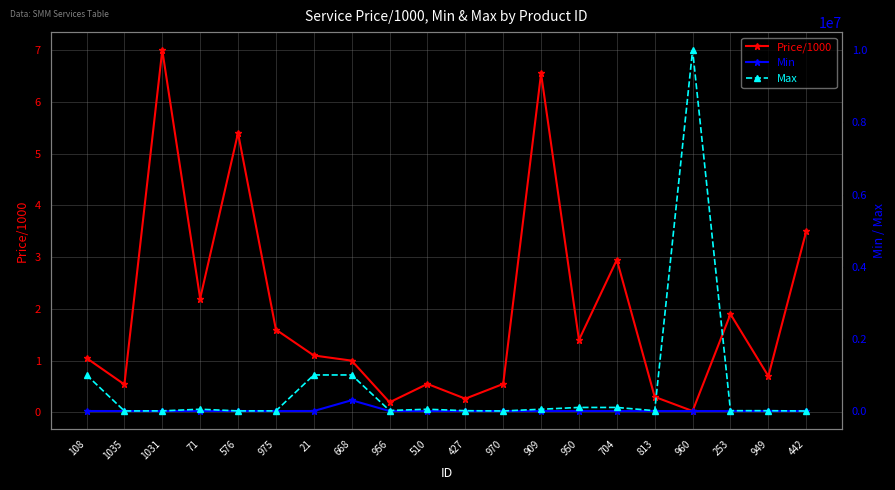

At which category does Min reach its first local peak?

576